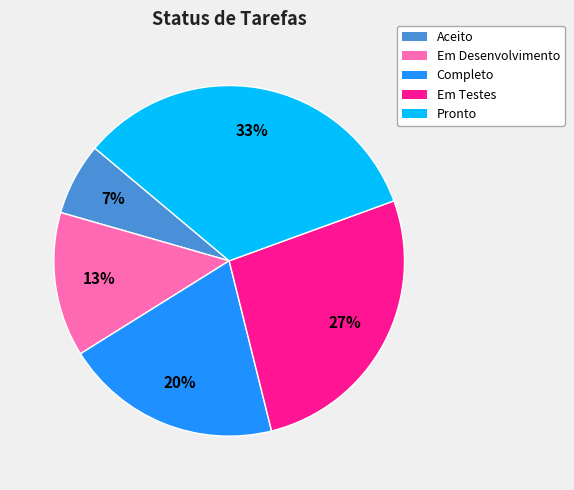

Does any single category account for the majority?

No